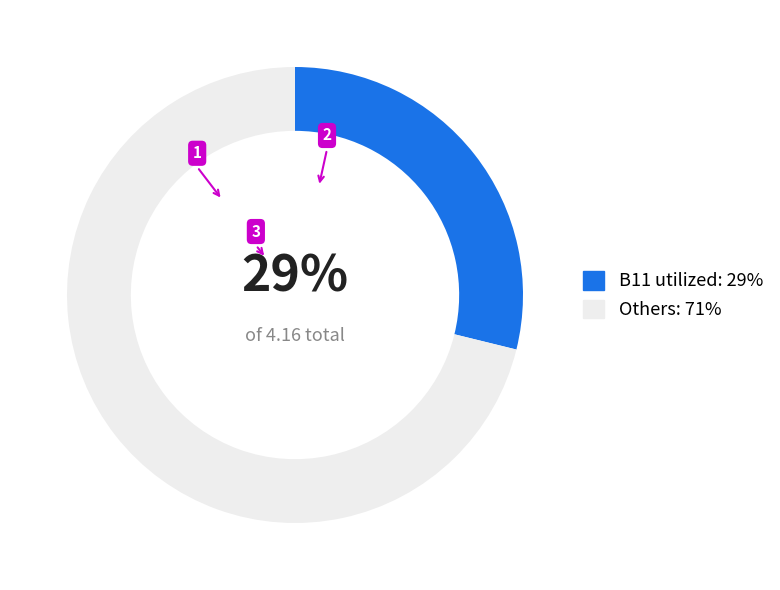

To the nearest percent, what is the difference between the largest and smallest slice percentages?

42%